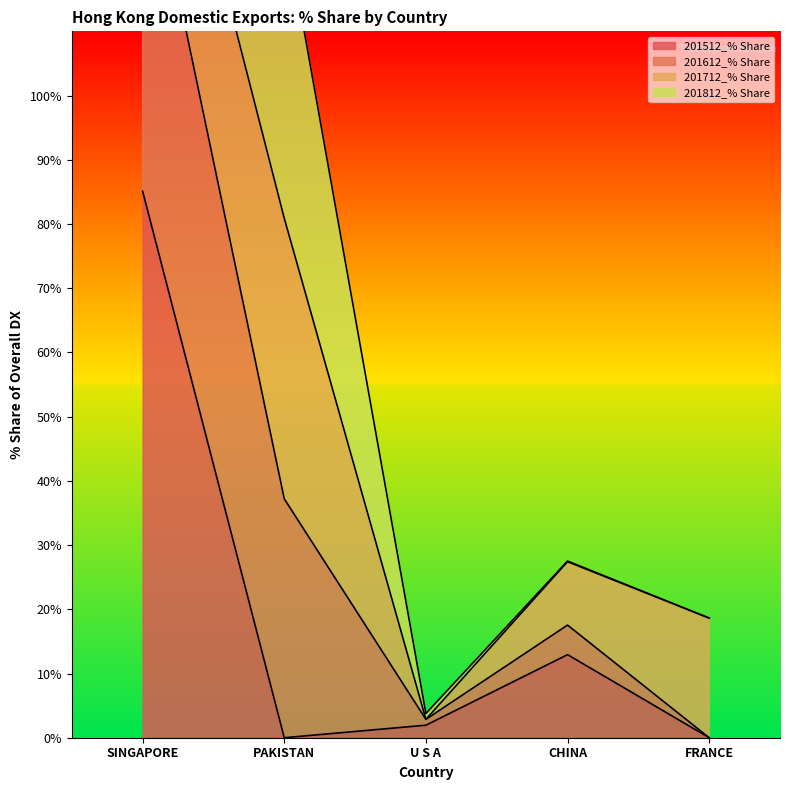

Where does the 201512_% Share series first go above 1?

SINGAPORE